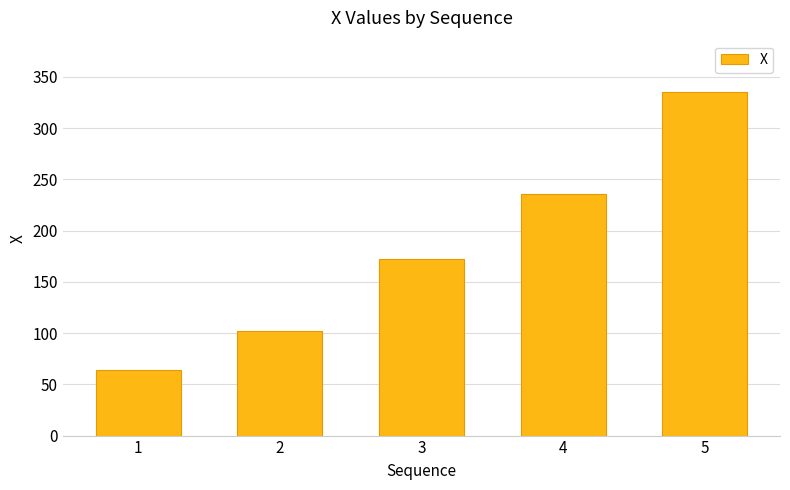

What is the difference between the maximum and second lowest values?

232.8